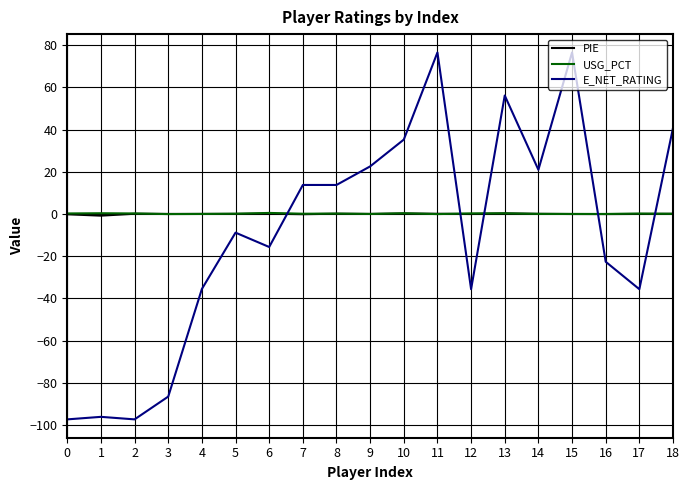

Is the value of PIE at 2 greater than the value of E_NET_RATING at 7?

No